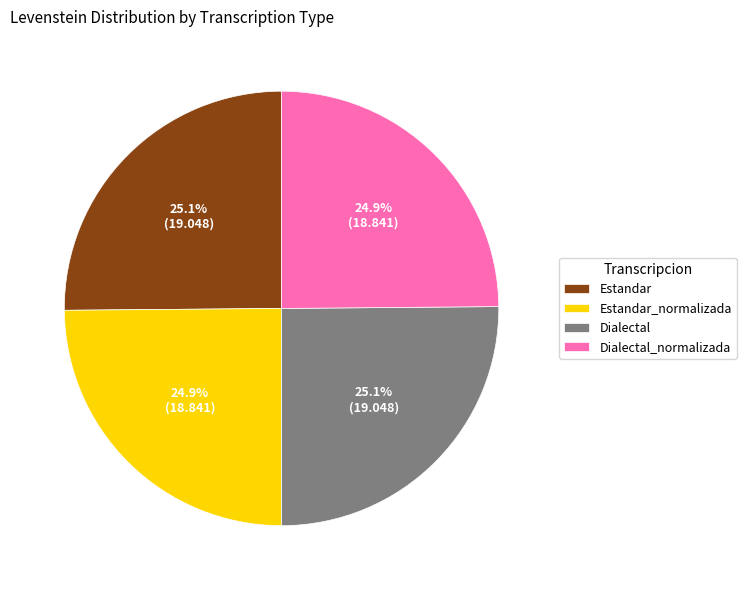

To the nearest percent, what is the average slice percentage?

25%